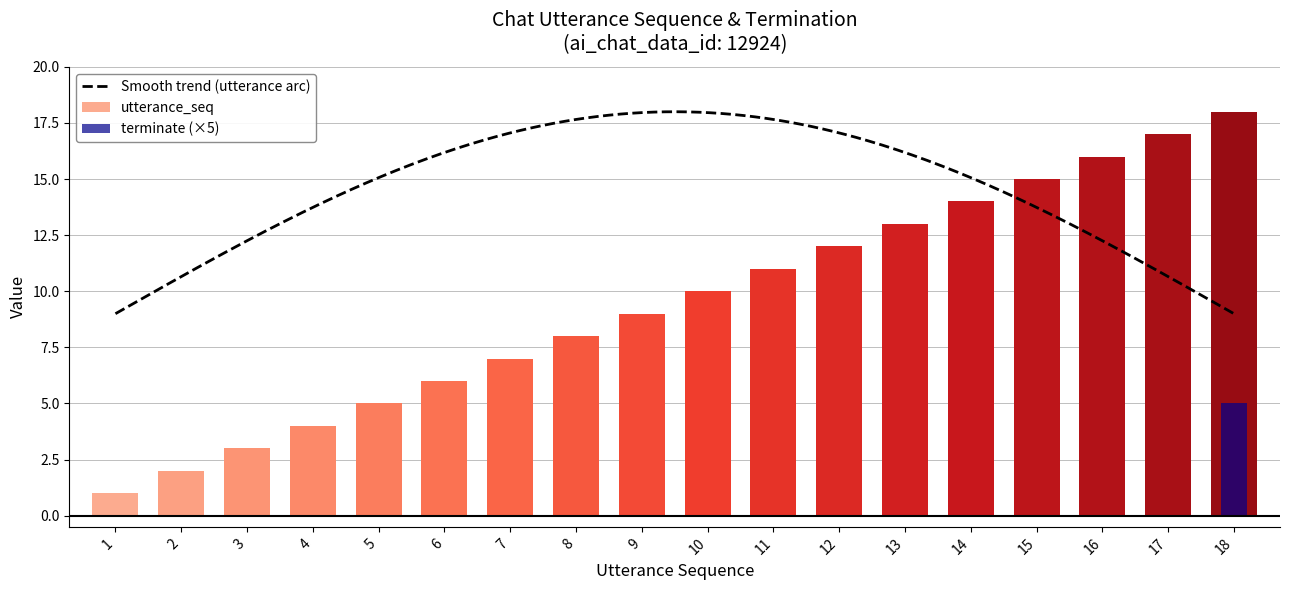

Reading left to right, what are all the values shown in this chart?

utterance_seq: 1	2	3	4	5	6	7	8	9	10	11	12	13	14	15	16	17	18
terminate: 0	0	0	0	0	0	0	0	0	0	0	0	0	0	0	0	0	1